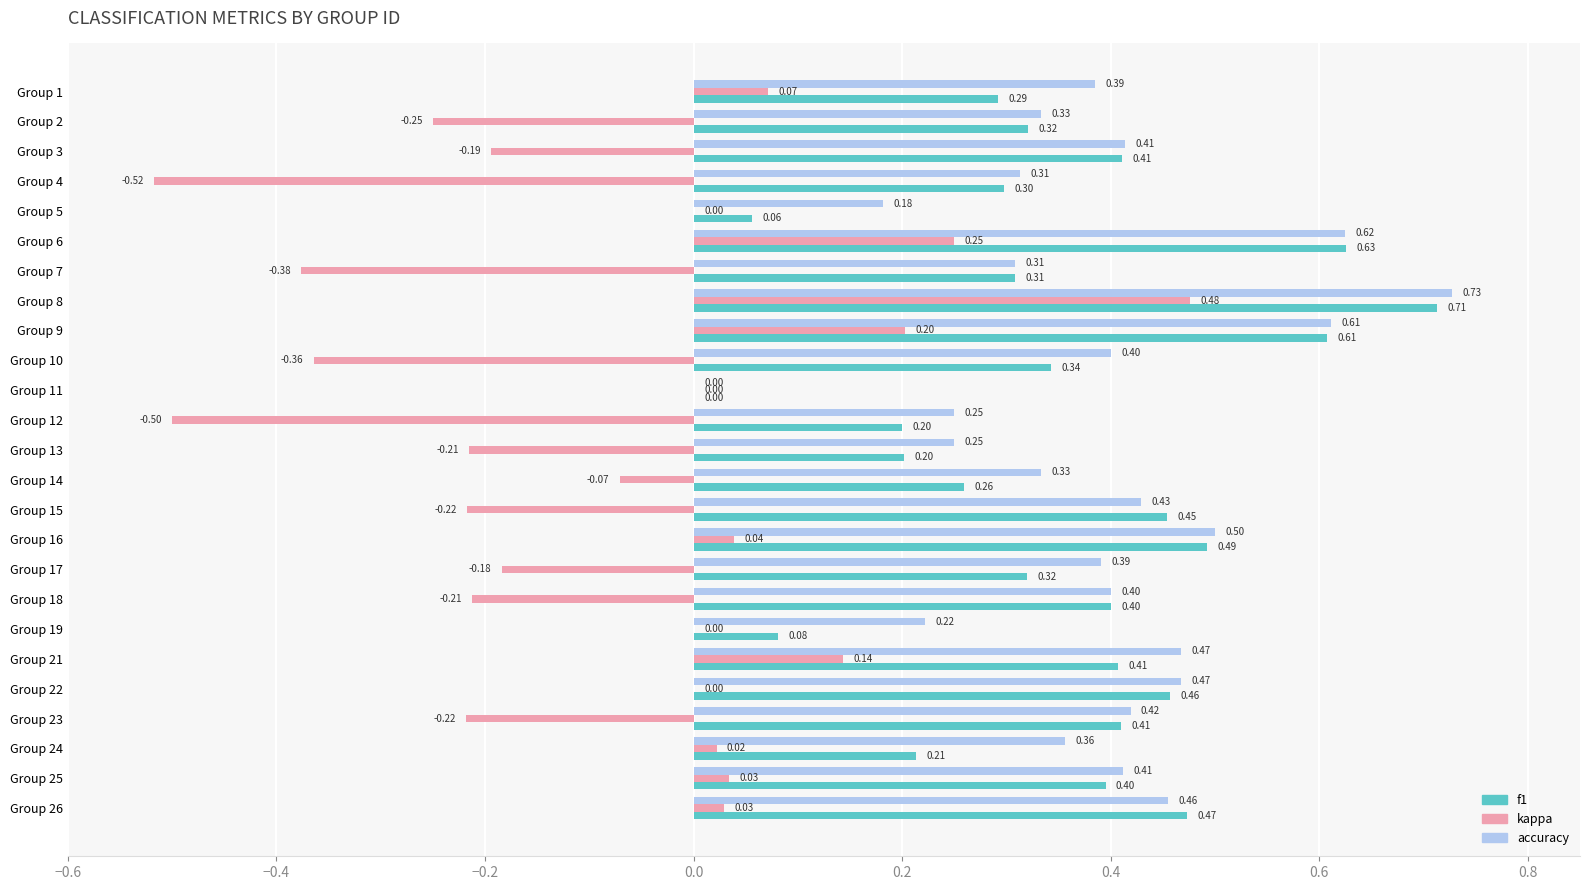

What is the sum of all f1 values?

8.7